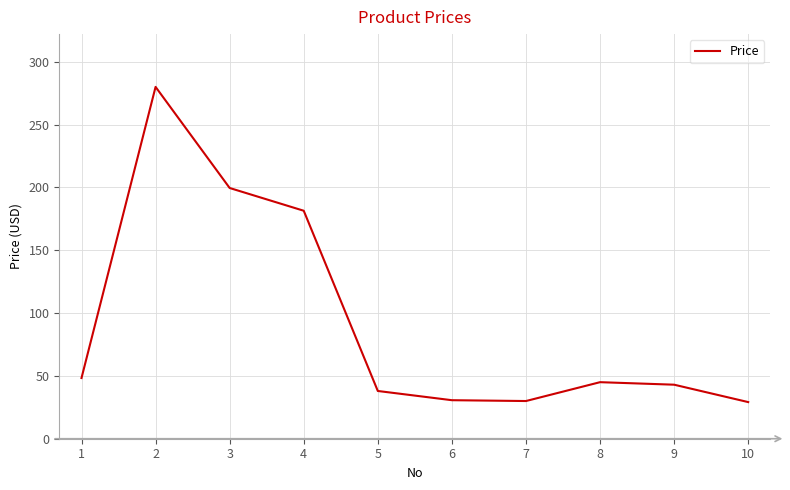

What is the ratio of the value at 3 to the value at 5?

5.3